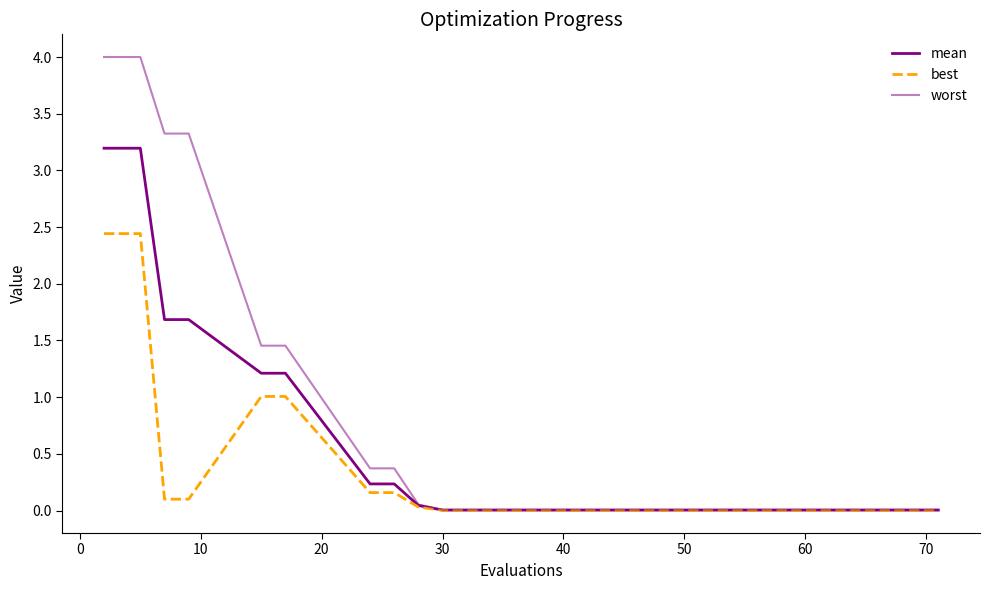

True or false: mean and worst intersect in this chart.

False